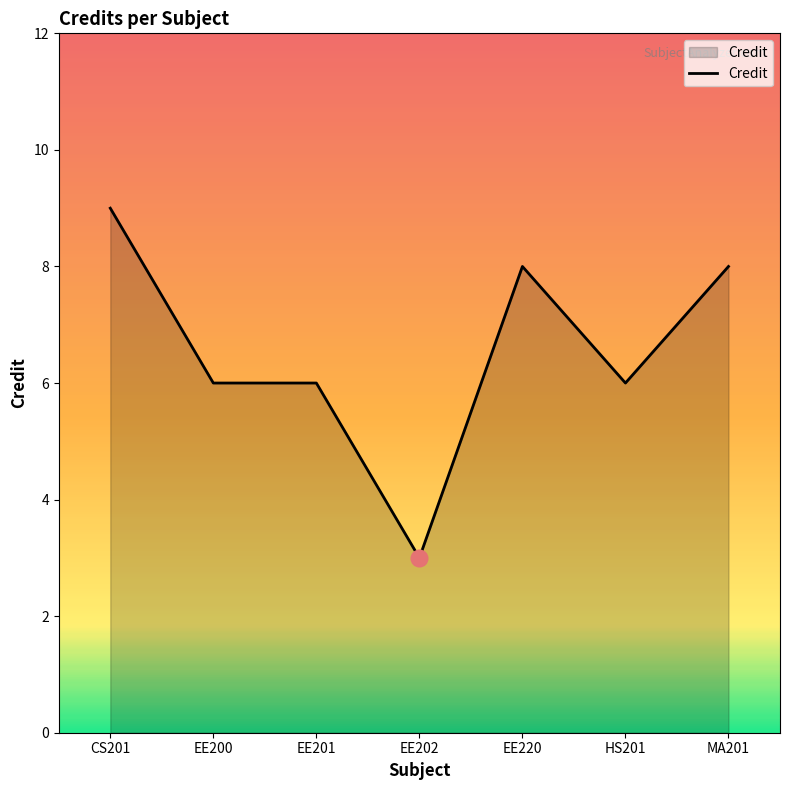

How many lines are shown in the chart?

1